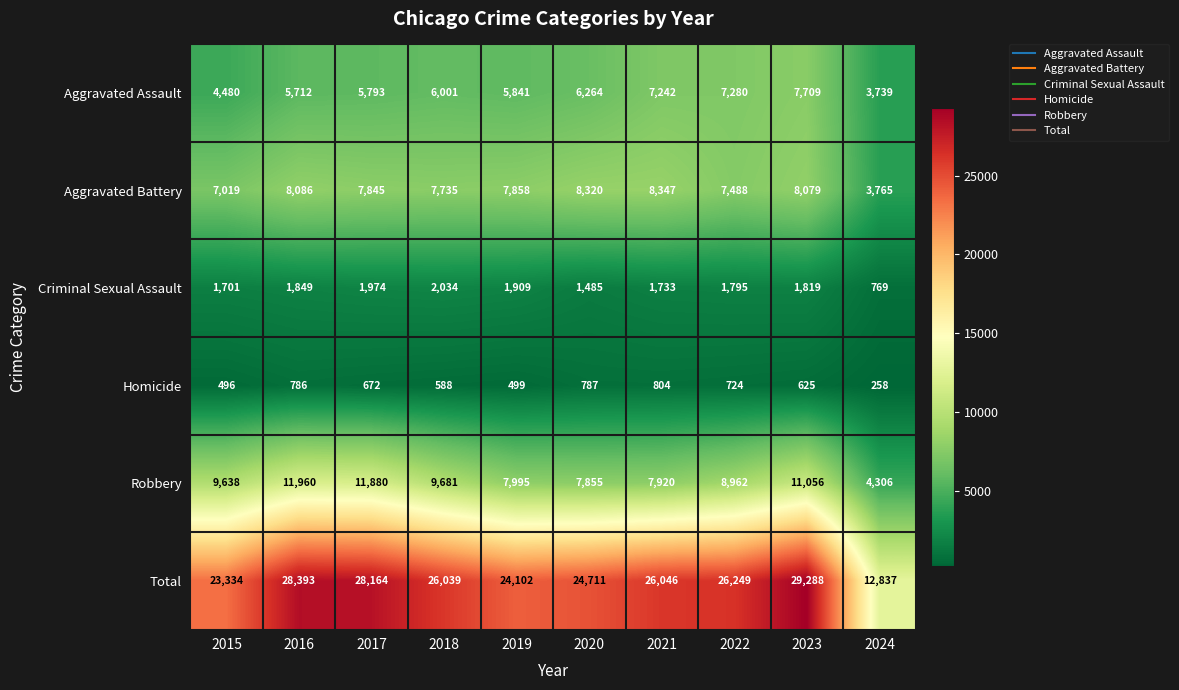

What is the difference between the highest and lowest values at 2015?

22838